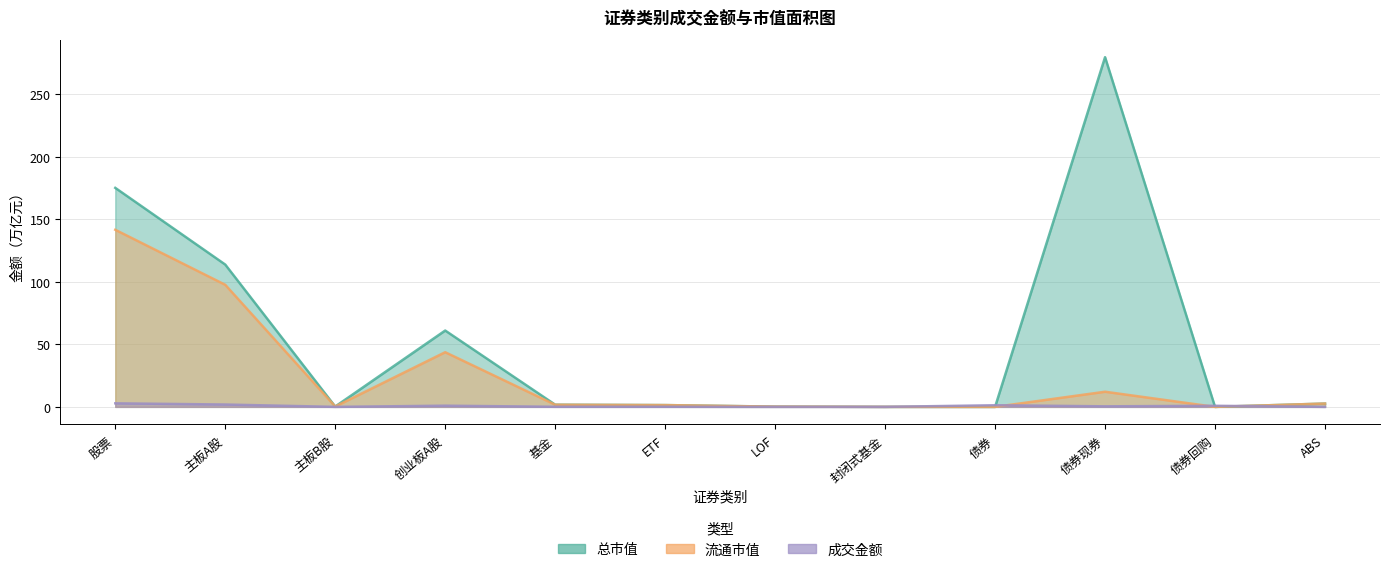

How many lines are shown in the chart?

3